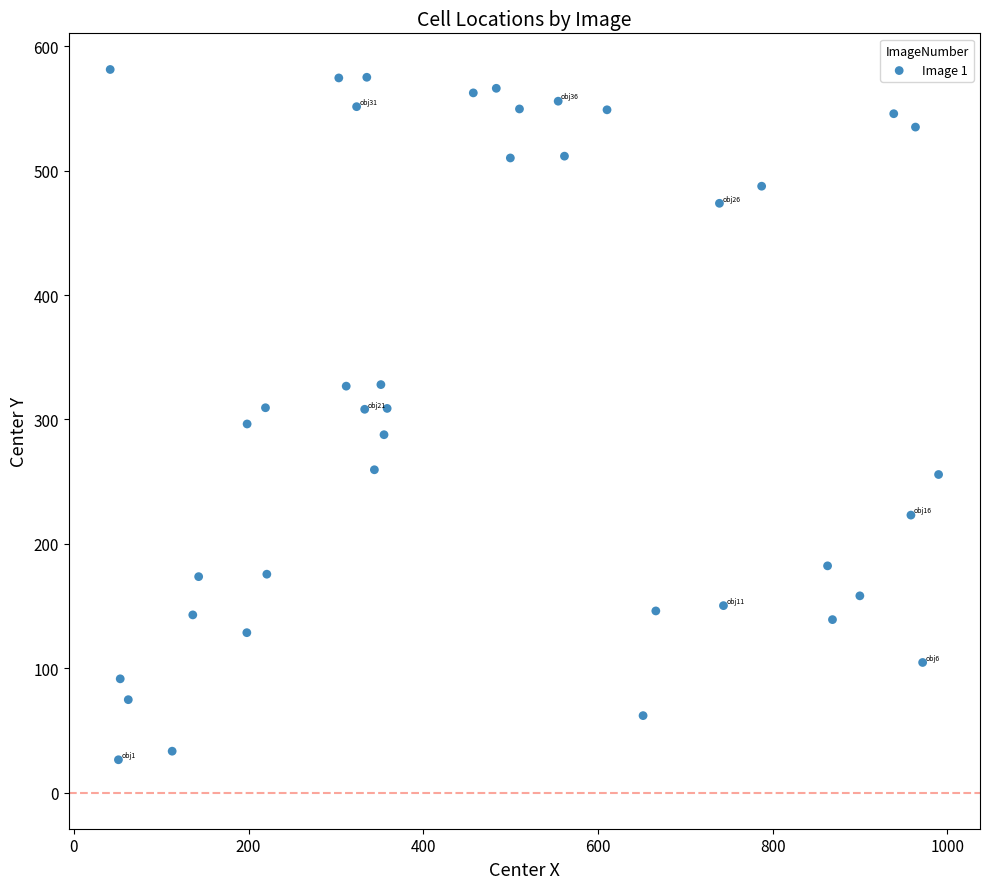

What is the range of X values (max minus min)?

948.2